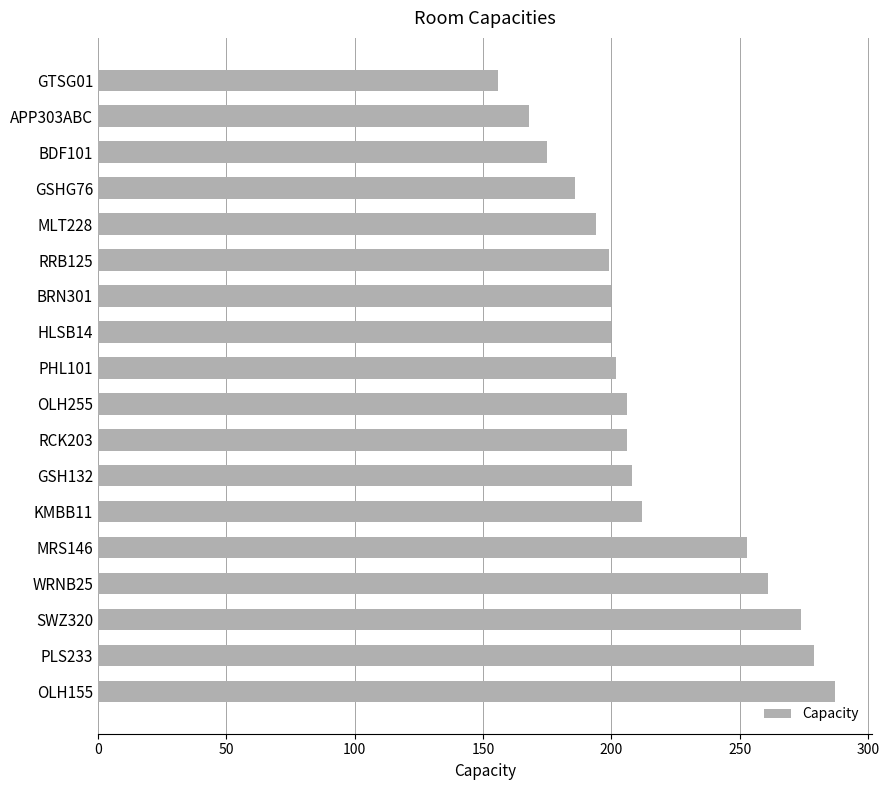

Are the bars grouped side by side (vs. stacked)?

No